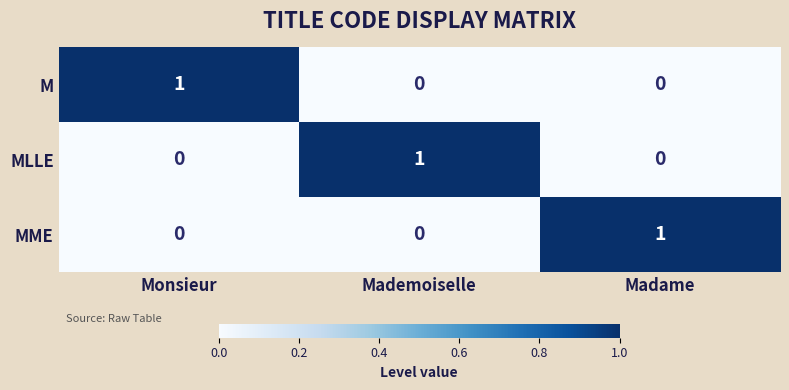

Is it true that M equals 1 at Monsieur?

True